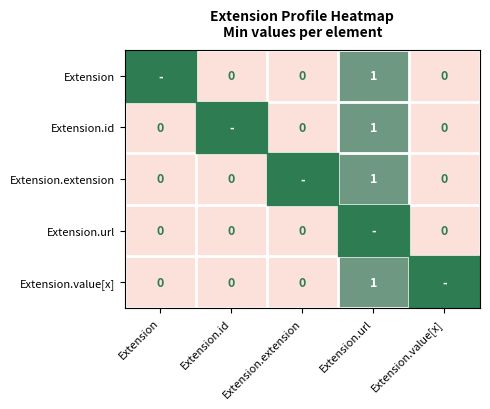

The Extension series shows 2 at Extension.url. True or false?

False